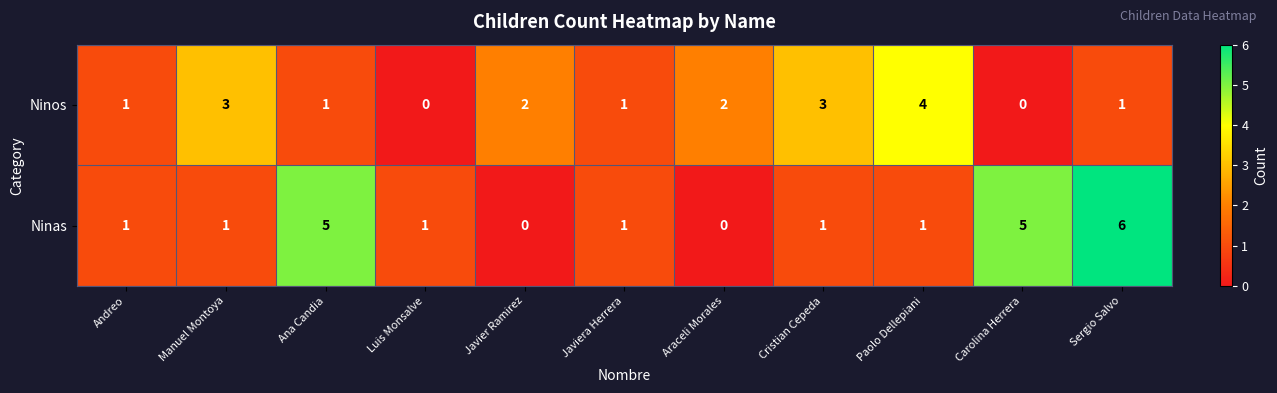

Is it true that Ninas equals 1 at Paolo Dellepiani?

True